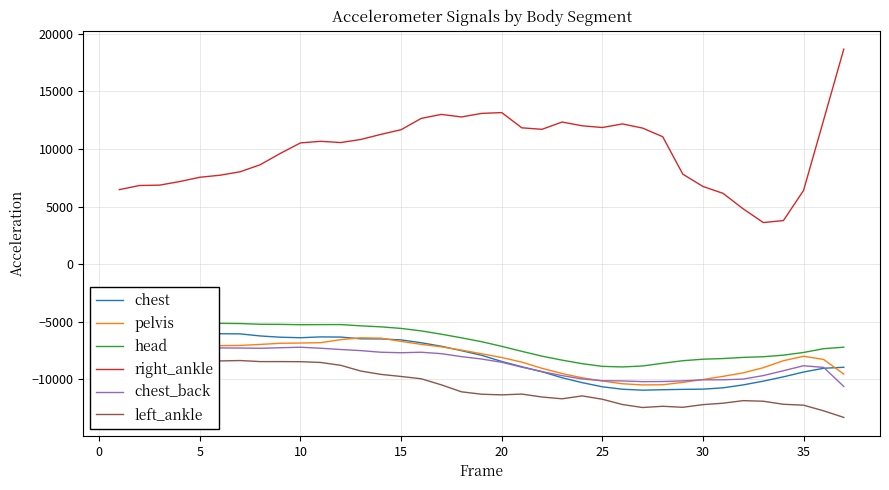

True or false: right_ankle and chest_back cross at least once.

False